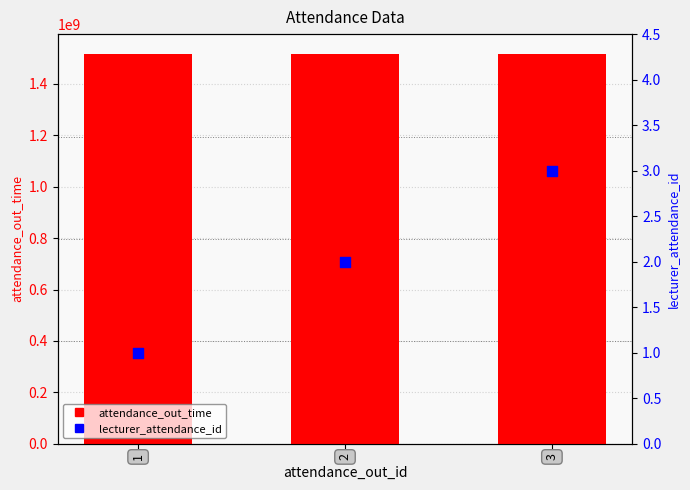

What are all the series names shown in the legend?

attendance_out_time, lecturer_attendance_id